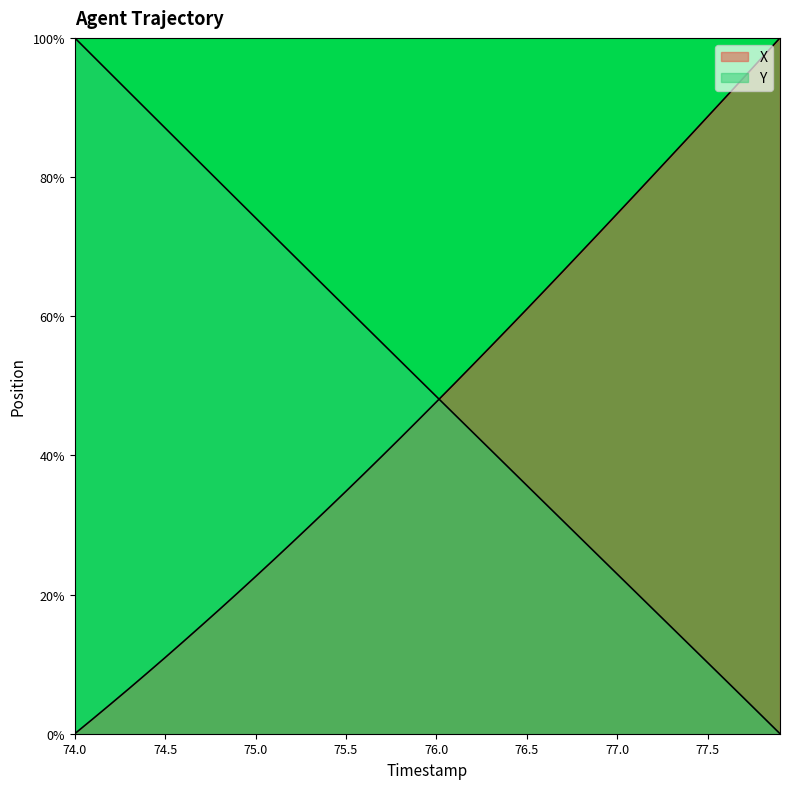

List the series in order of their overall mean, highest first.

Y, X